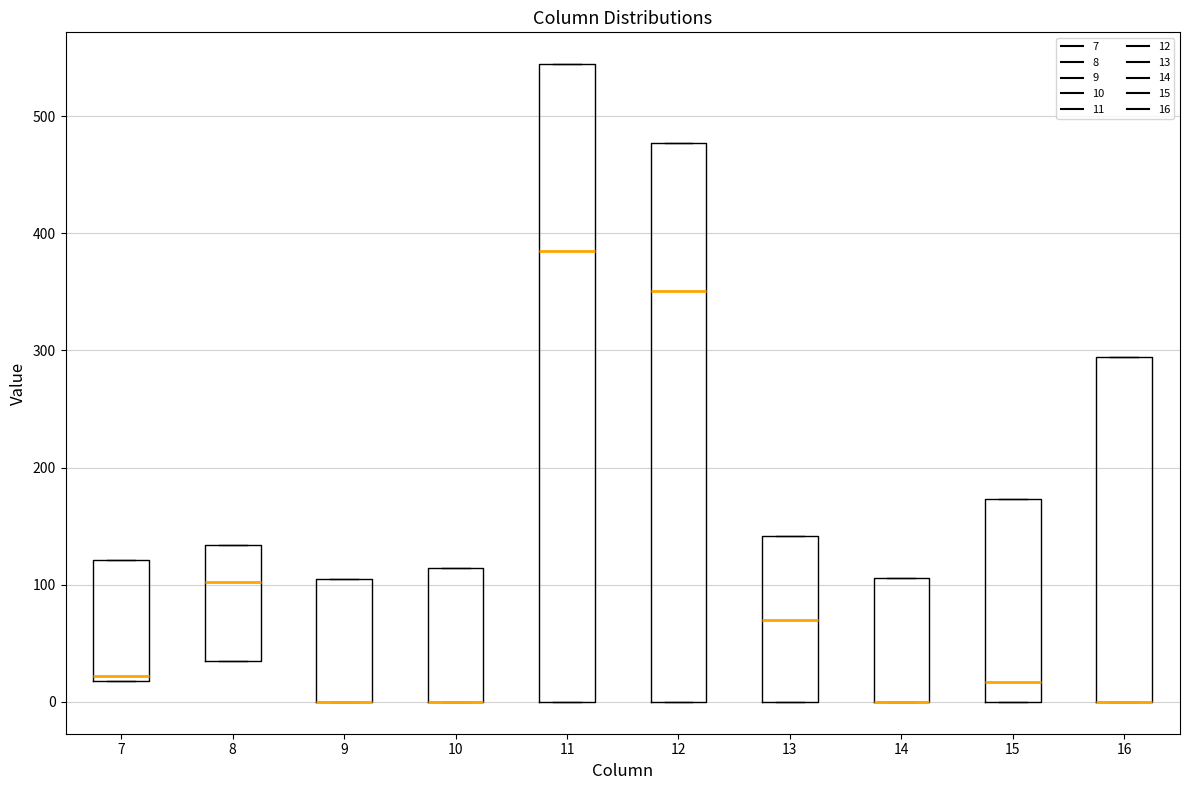

Comparing the boxes themselves (not the whiskers), which one is the tallest?

11